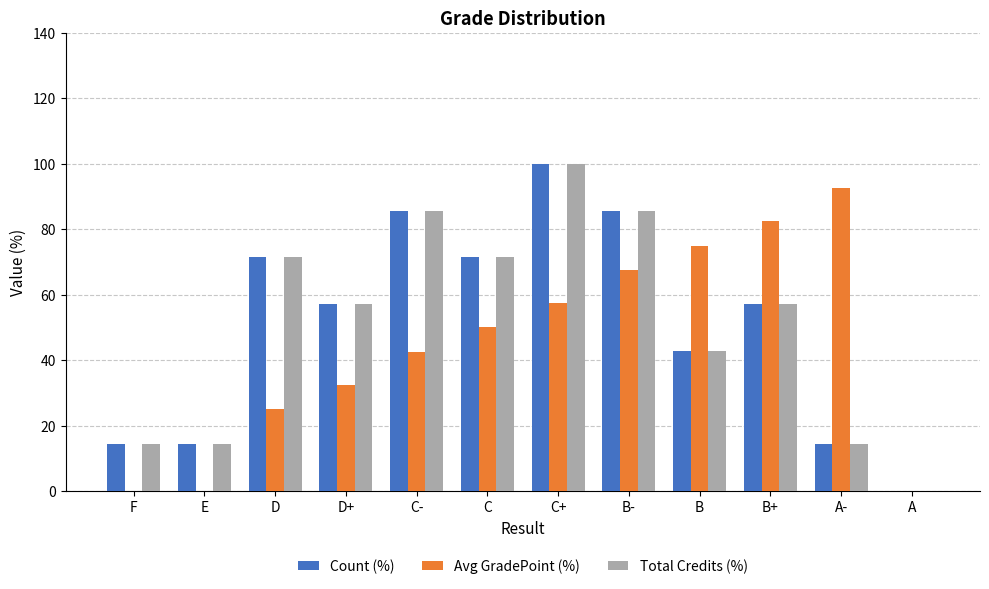

Reading left to right, extract all data points from this chart.

Count (%): 14.3	14.3	71.4	57.1	85.7	71.4	100.0	85.7	42.9	57.1	14.3	0.0
Avg GradePoint (%): 0.0	0.0	25.0	32.5	42.5	50.0	57.5	67.5	75.0	82.5	92.5	0.0
Total Credits (%): 14.3	14.3	71.4	57.1	85.7	71.4	100.0	85.7	42.9	57.1	14.3	0.0